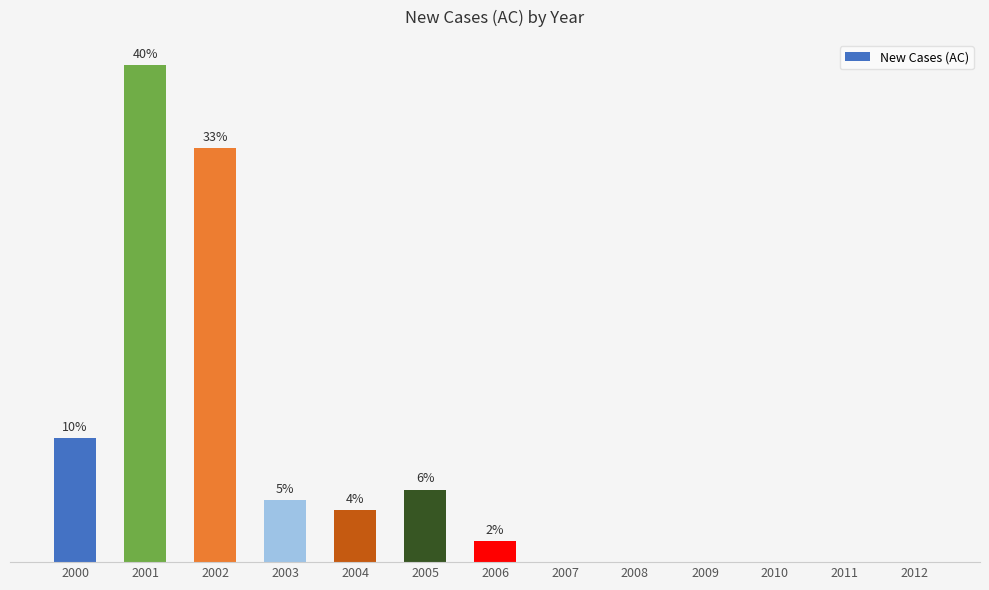

True or false: the data shows 20 at 2007.

False